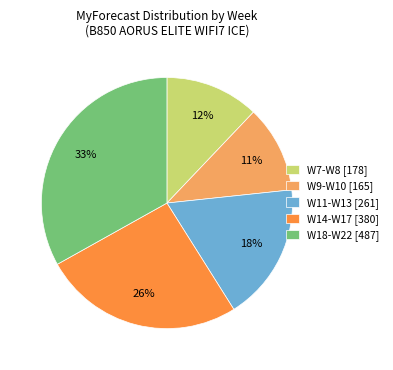

How many segments does this pie chart have?

5